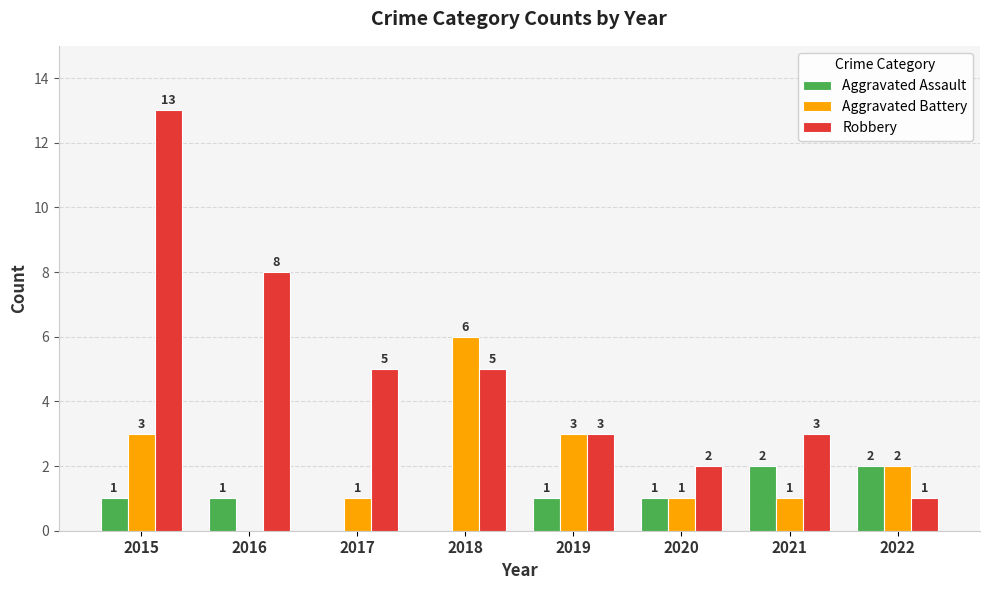

What is the sum of all Aggravated Assault values?

8